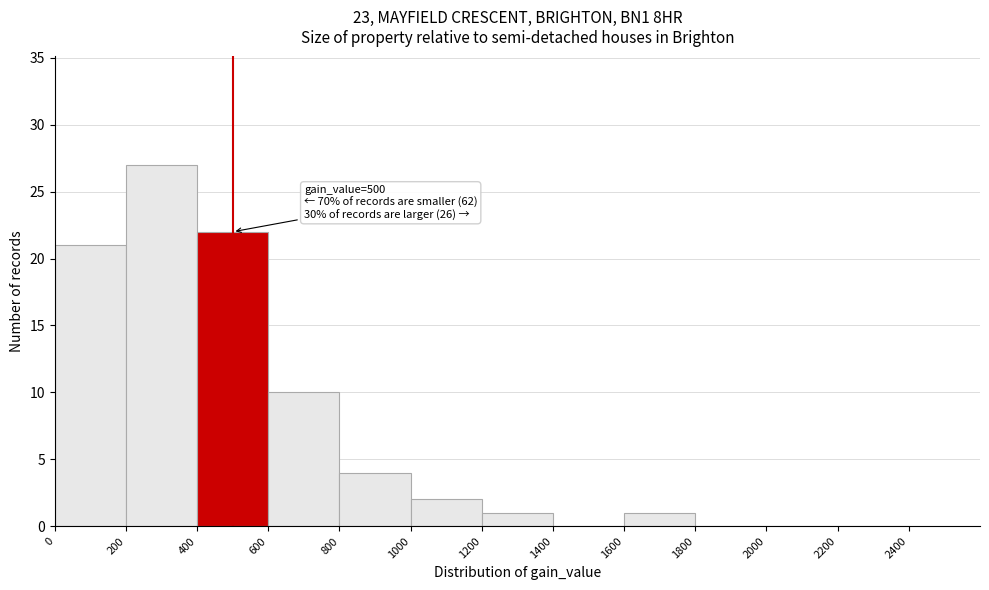

Over which range of the x-axis is the bar tallest?

200 to 400